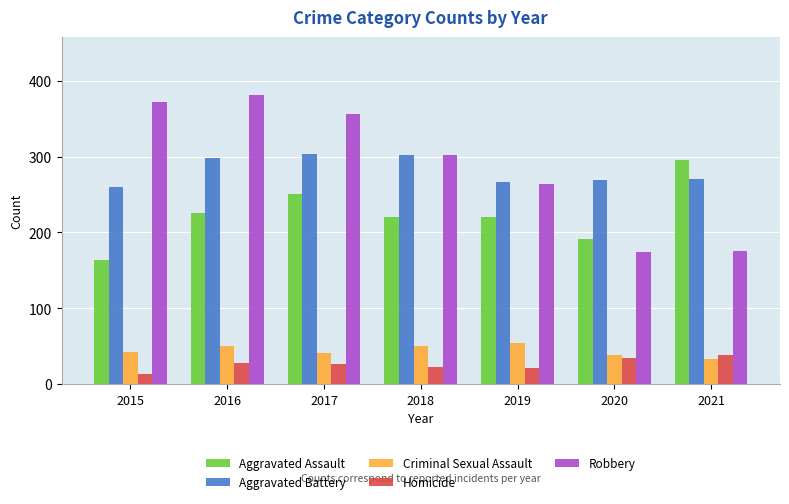

Which series has the largest total across all categories?

Robbery